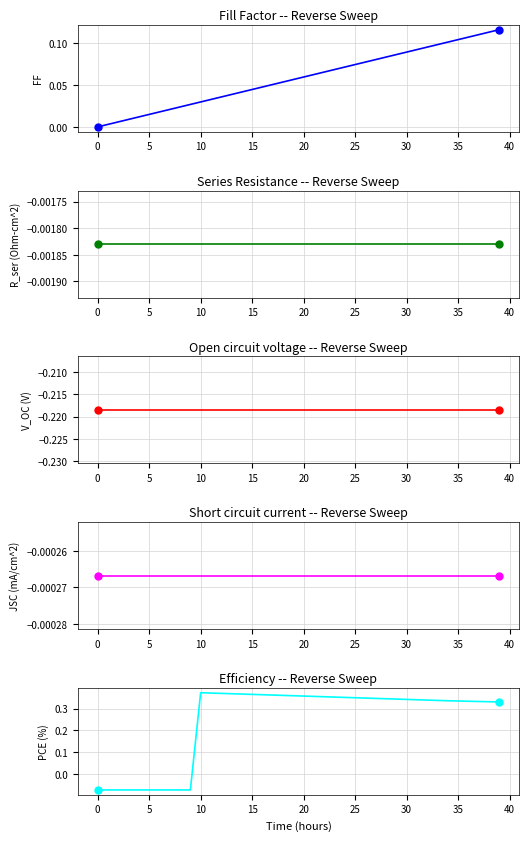

Which series has the largest total across all categories?

PCE